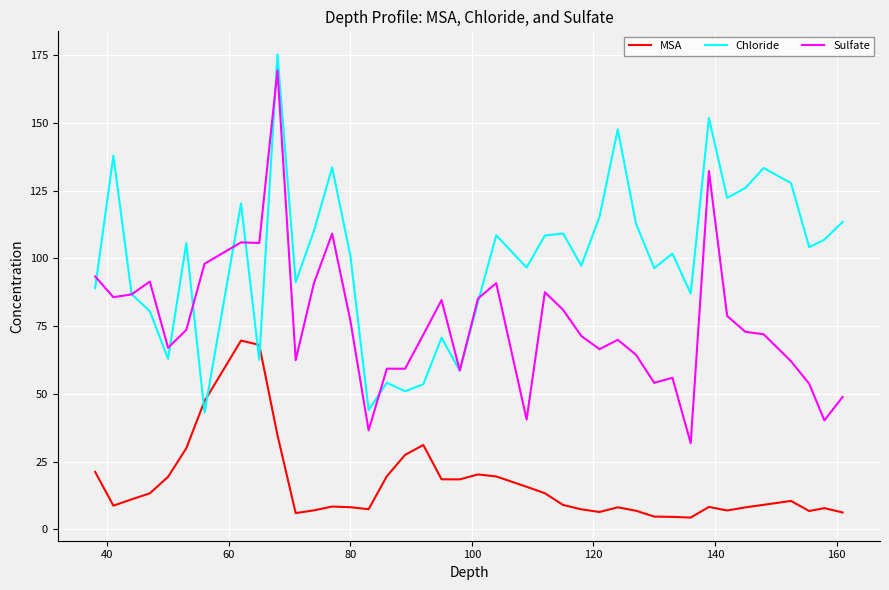

What are all the series names shown in the legend?

MSA, Chloride, Sulfate